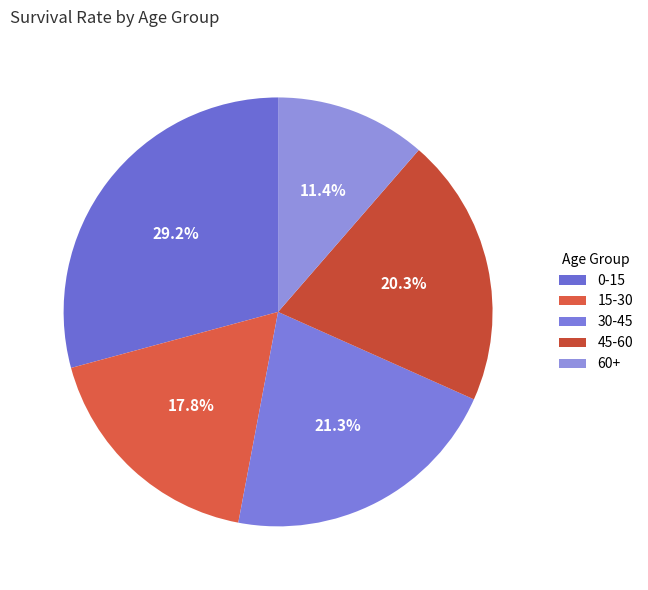

Do 30-45 and 15-30 together represent more than half of the pie?

No